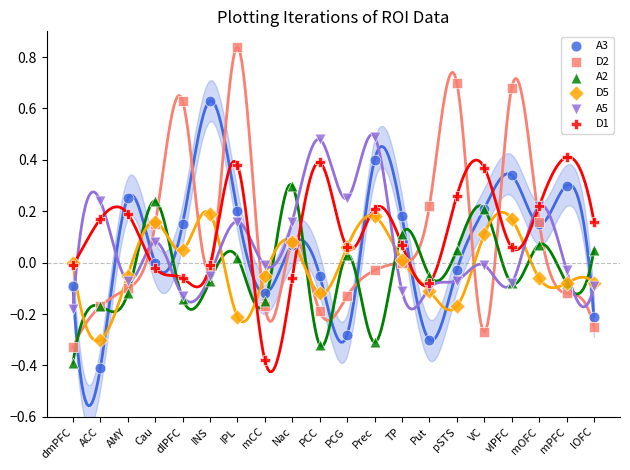

What are all the series names shown in the legend?

A3, D2, A2, D5, A5, D1